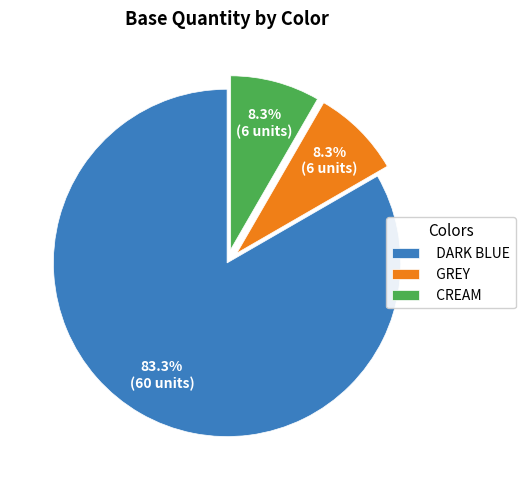

Is the sum of DARK BLUE and CREAM greater than half?

Yes